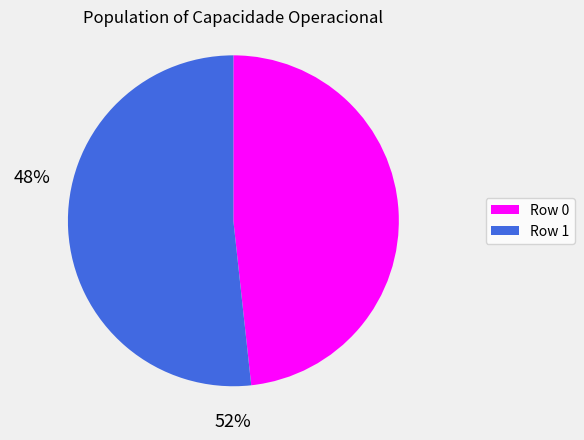

Does any single category account for the majority?

Yes